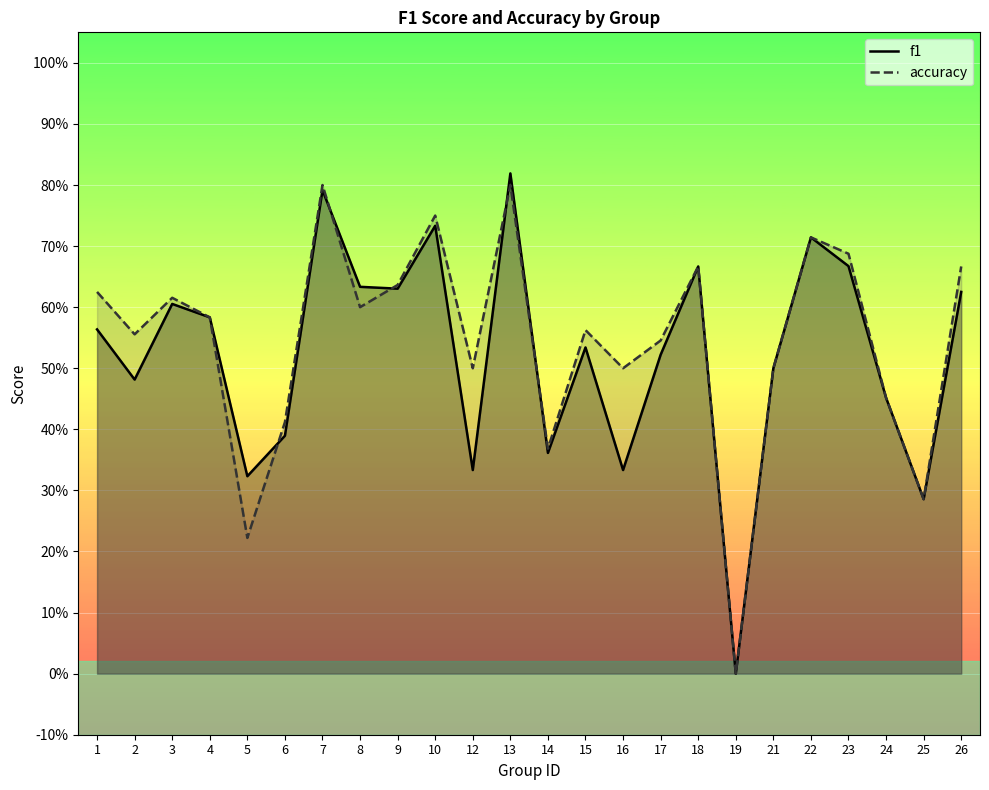

What is the value of the f1 point at the 7th from the left?

0.8